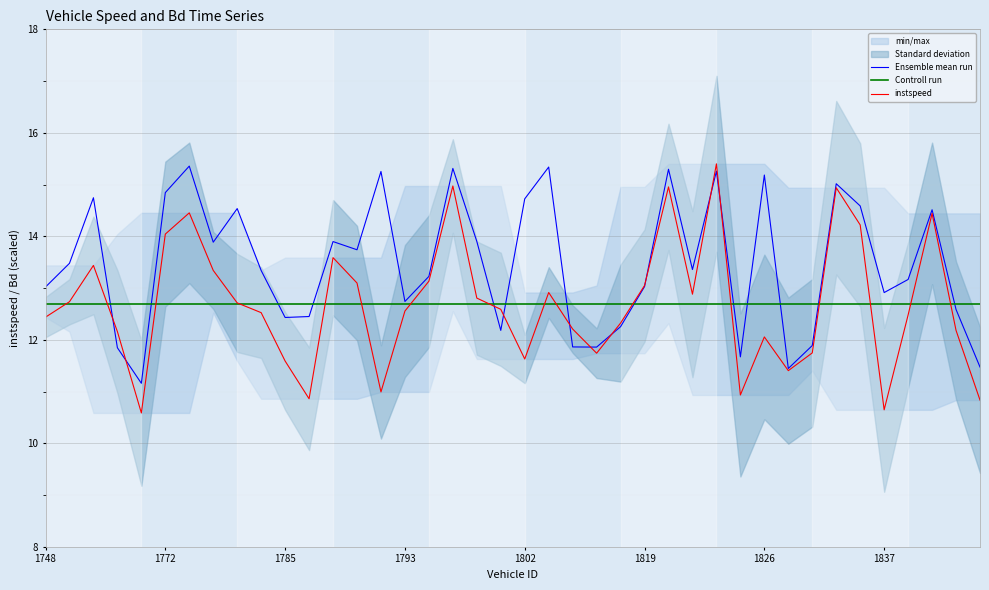

Read the instspeed value at 1748.

12.4